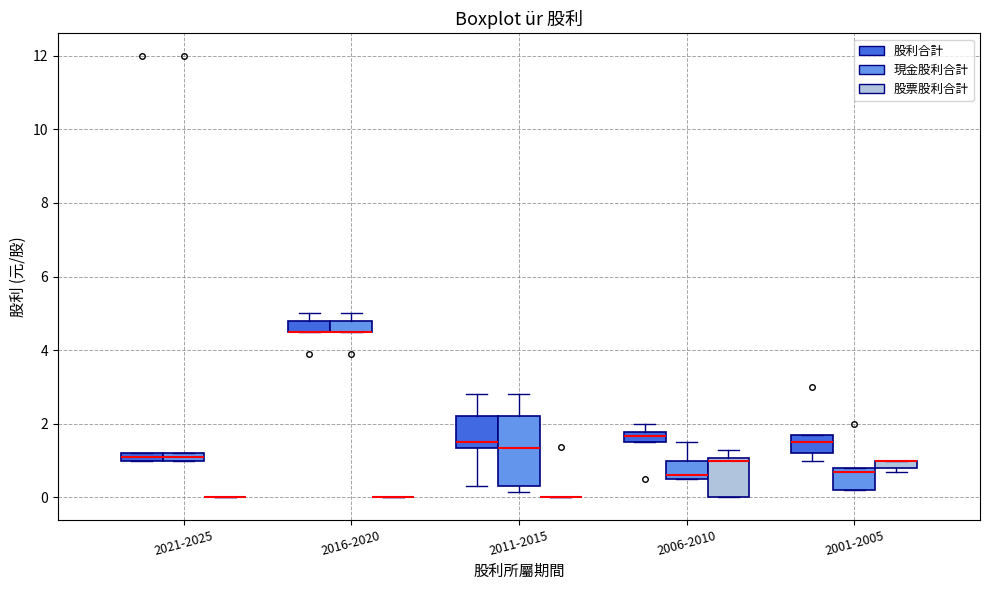

Where is the lower edge of the box for 2001-2005 (股利合計) on the y-axis? The values are not printed on the chart, so give them approximately, as read against the axis.

1.2